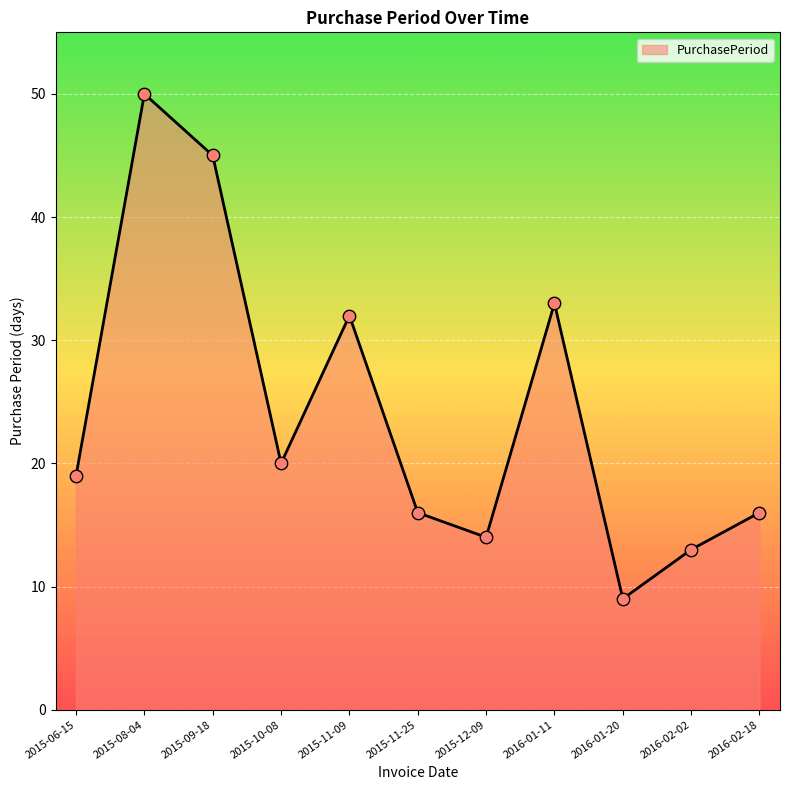

What is the ratio of the value at 2015-11-09 to the value at 2015-09-18?

0.7